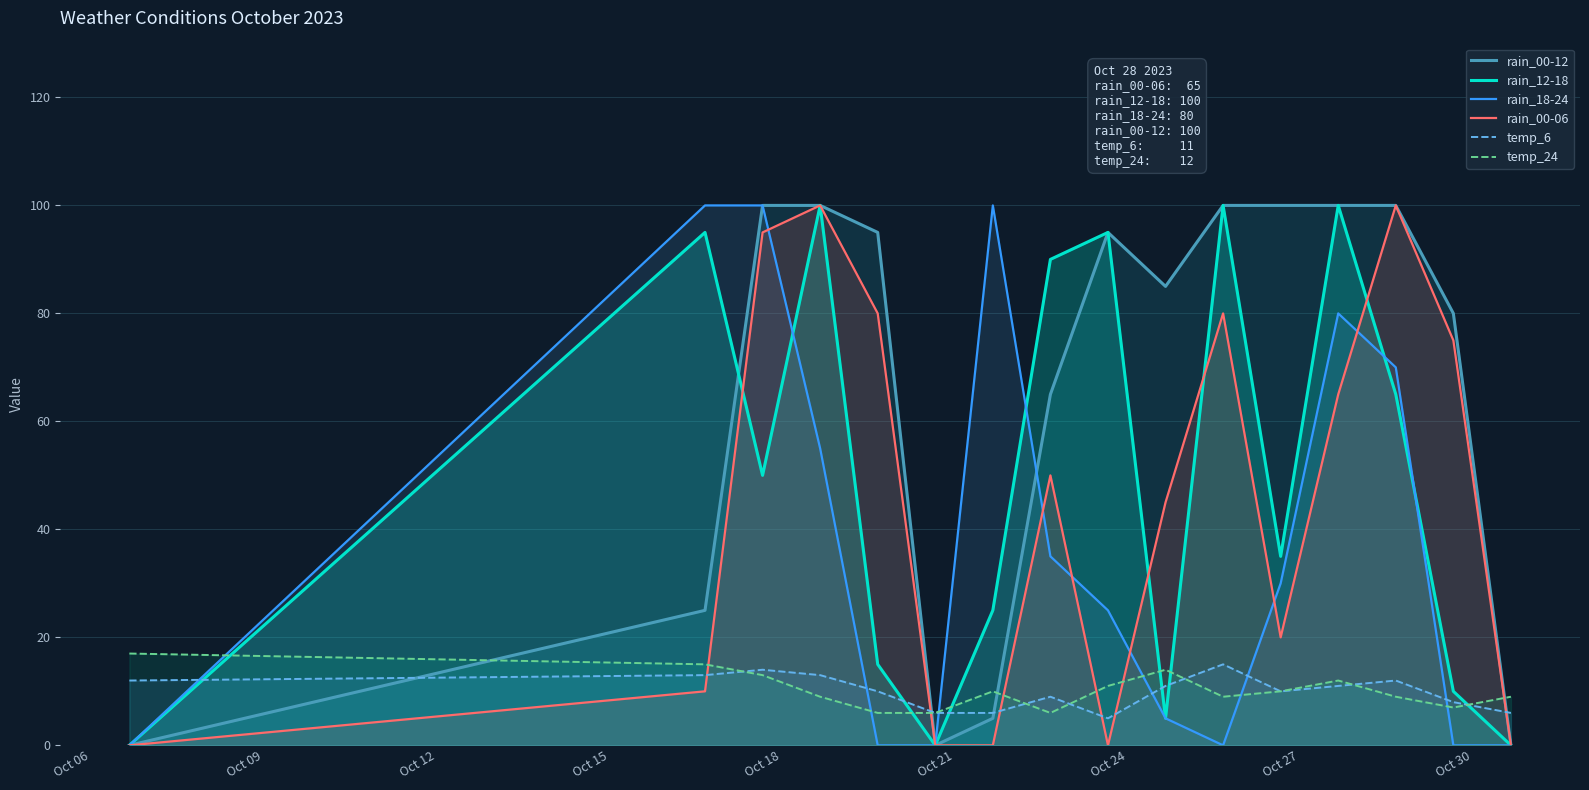

What is the sum of all temp_6 values?

161